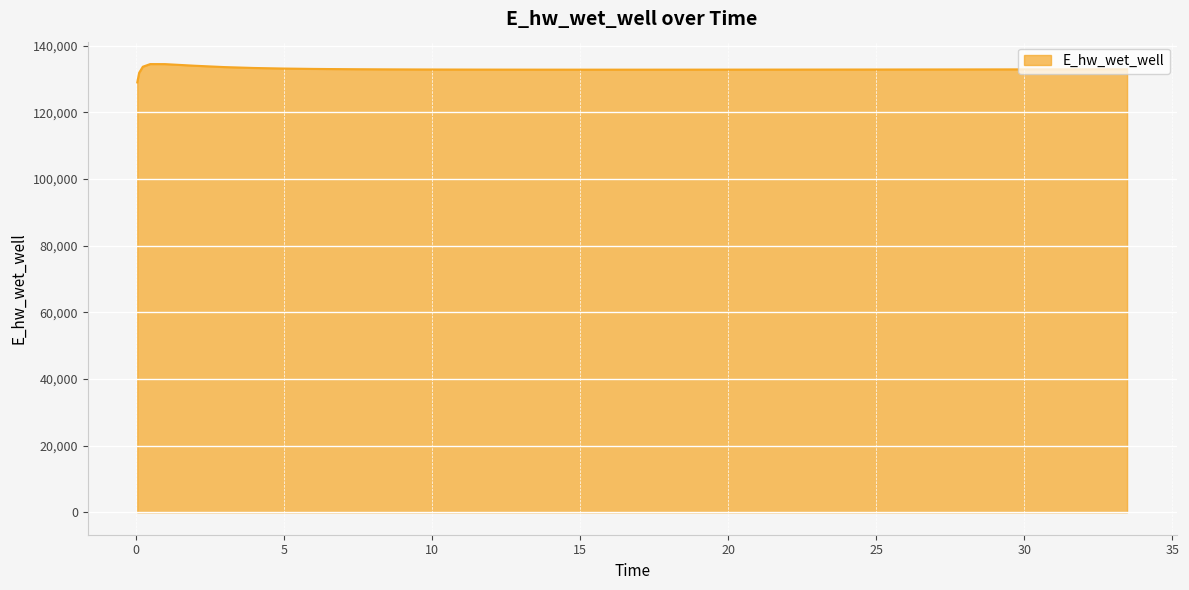

What is the difference between the maximum and minimum values?

5496.4